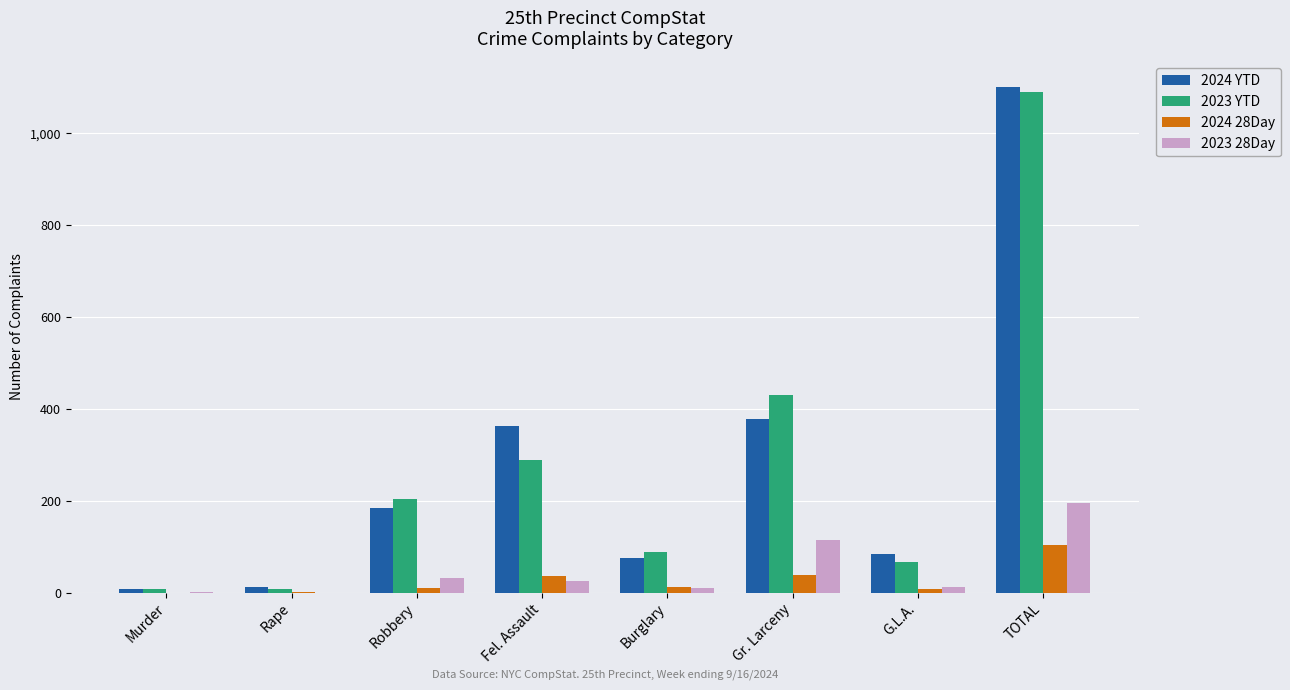

What is the total value across all series at Gr. Larceny?

960